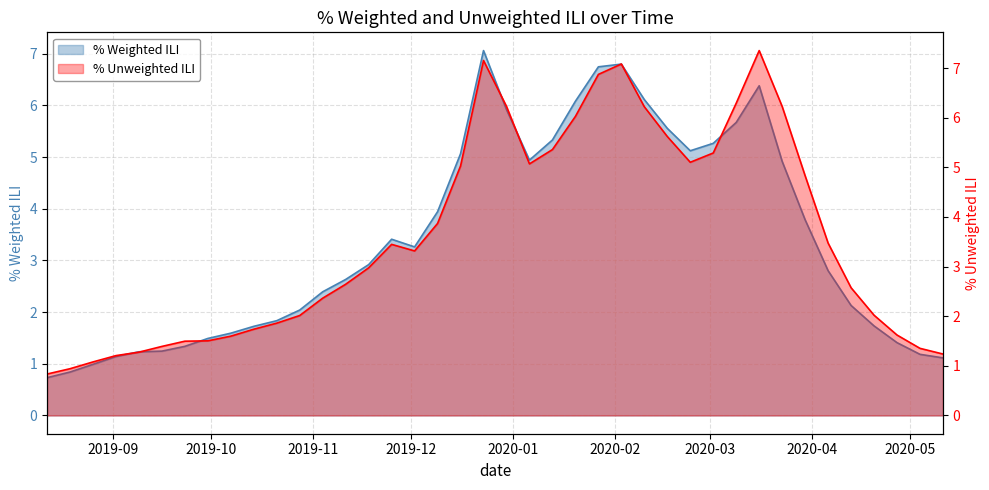

Does the chart have visible grid lines?

Yes